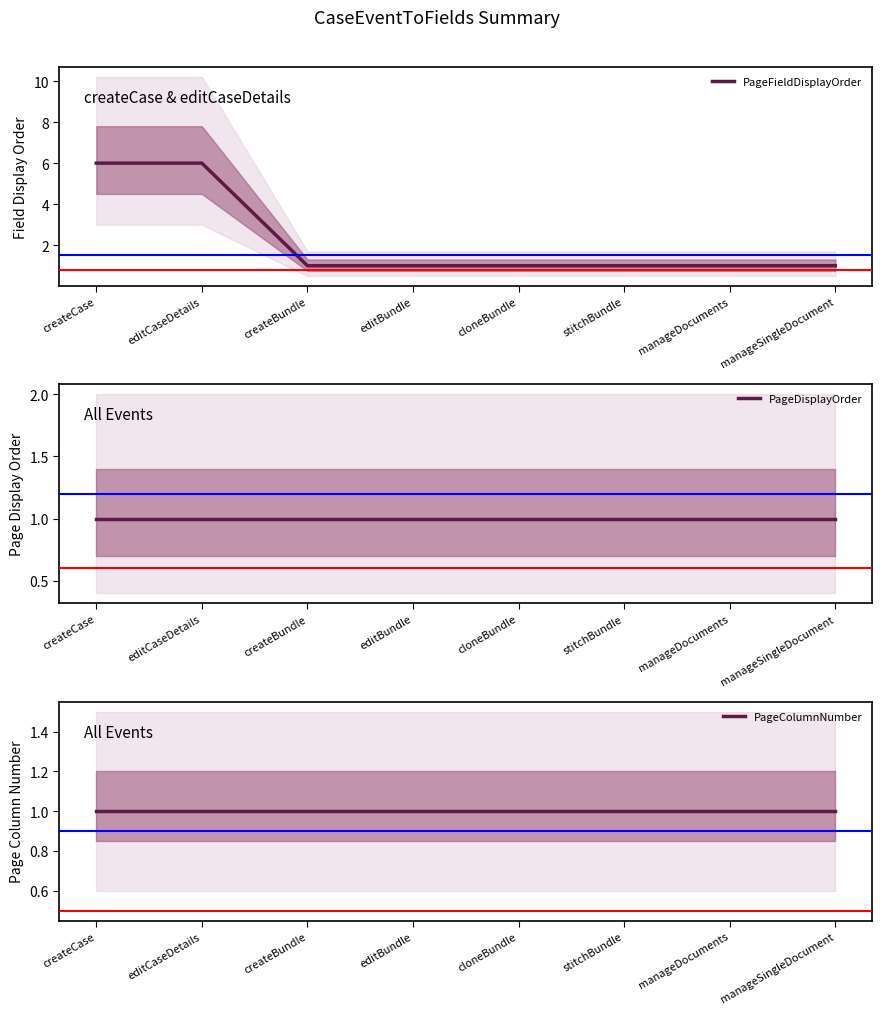

What value does the PageDisplayOrder series have at cloneBundle?

1